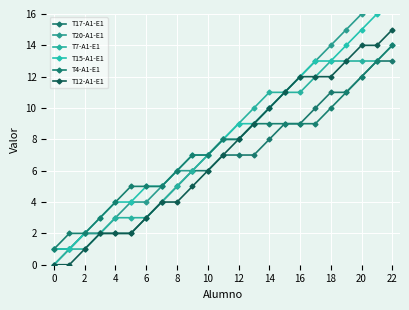

True or false: T7-A1-E1 has a value of 1 at 2.

True